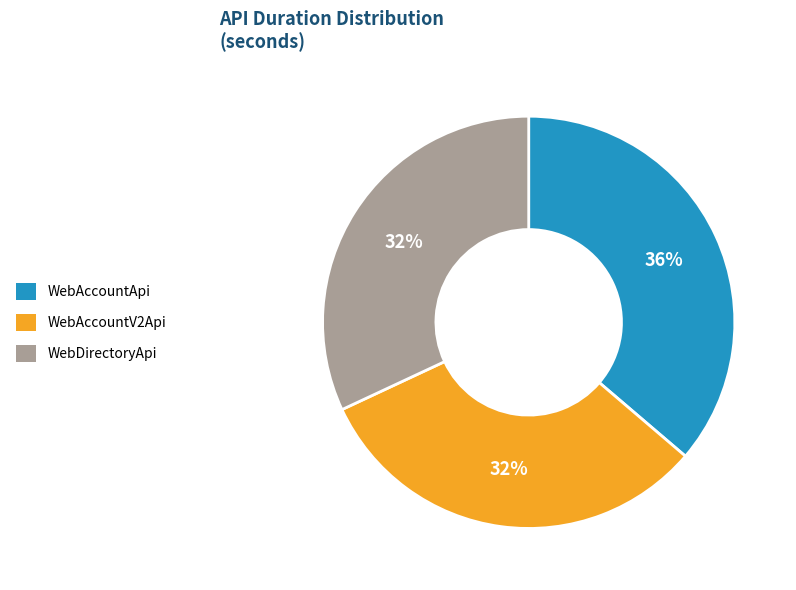

What percentage is the WebDirectoryApi slice, to the nearest percent?

32%